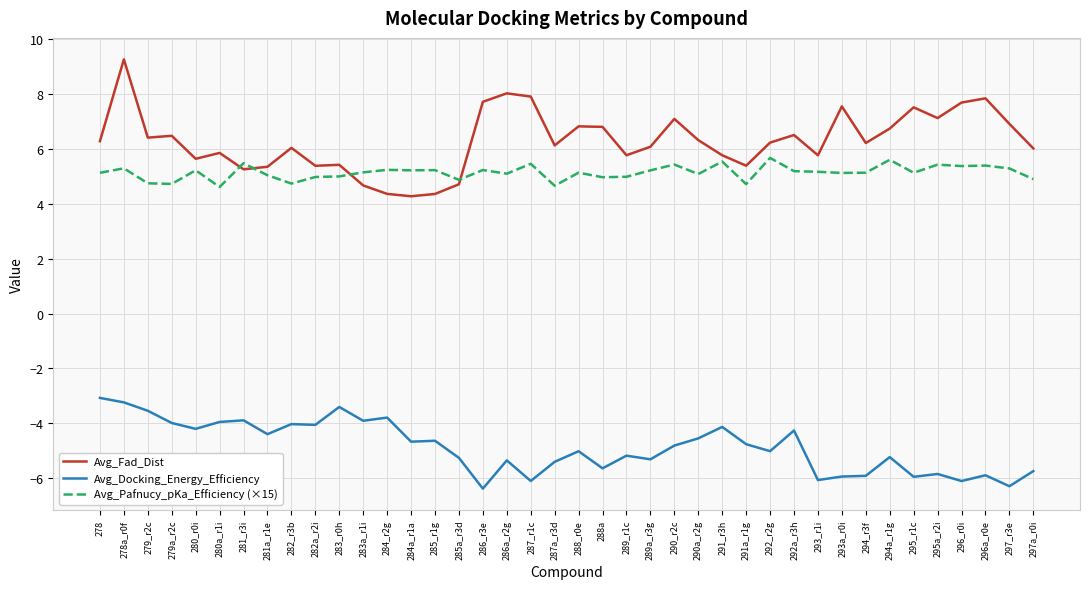

List the series in order of their peak value, highest first.

Avg_Fad_Dist, Avg_Pafnucy_pKa_Efficiency (×15), Avg_Docking_Energy_Efficiency